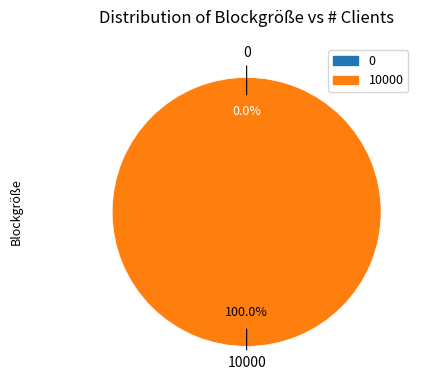

Is the sum of 10000 and 0 greater than half?

Yes